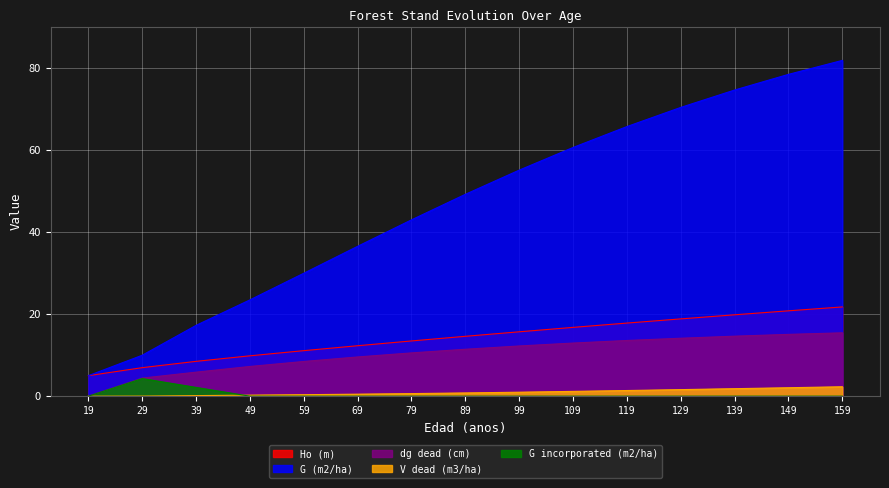

The G (m2/ha) series shows 78.5 at 149. True or false?

True